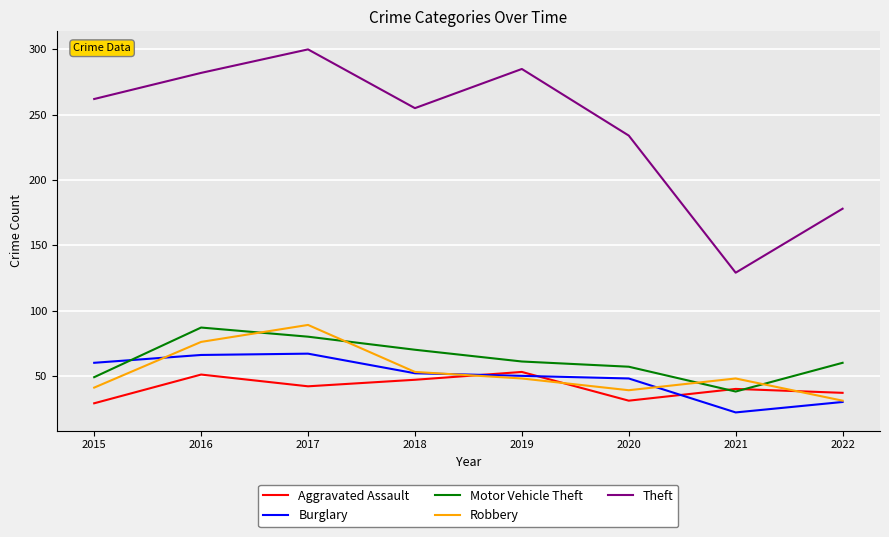

Where is the first local maximum for Motor Vehicle Theft?

2016